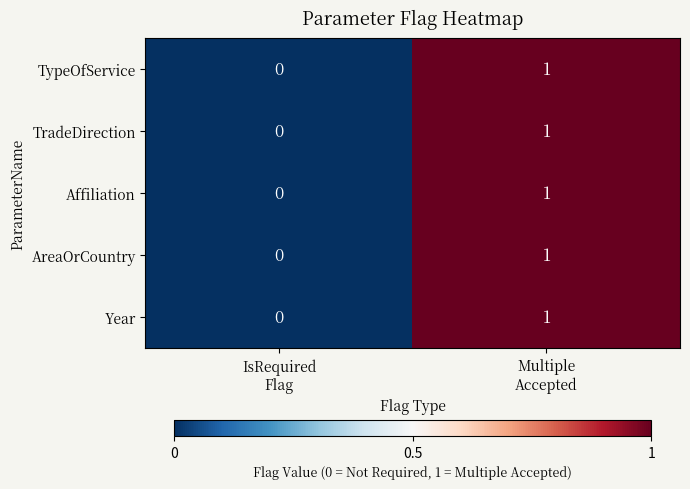

How many values in the TypeOfService series are below 1?

1